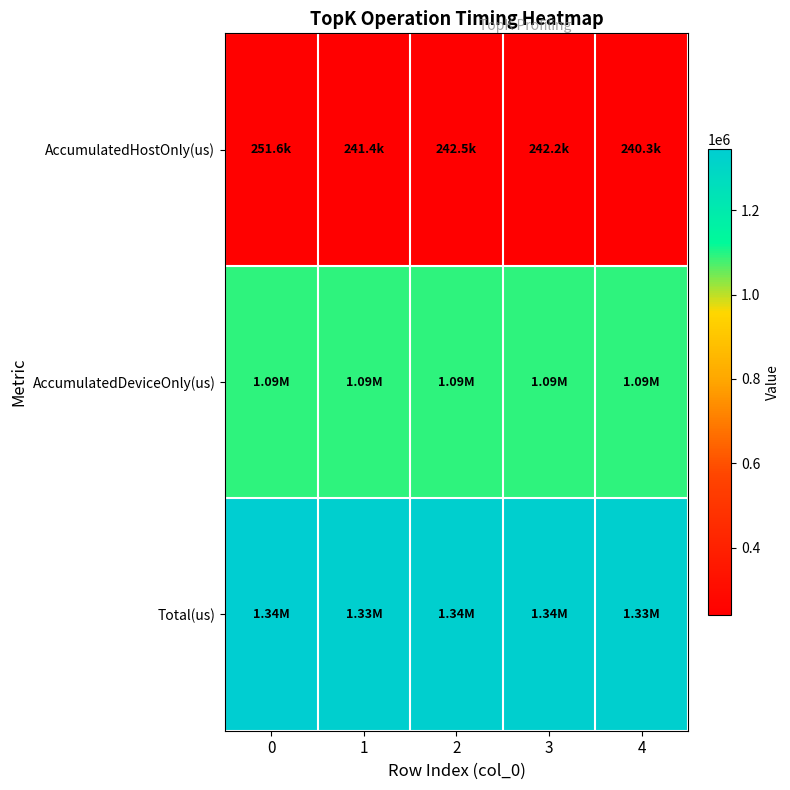

Rank the series by their average value, from lowest to highest.

AccumulatedHostOnly(us), AccumulatedDeviceOnly(us), Total(us)